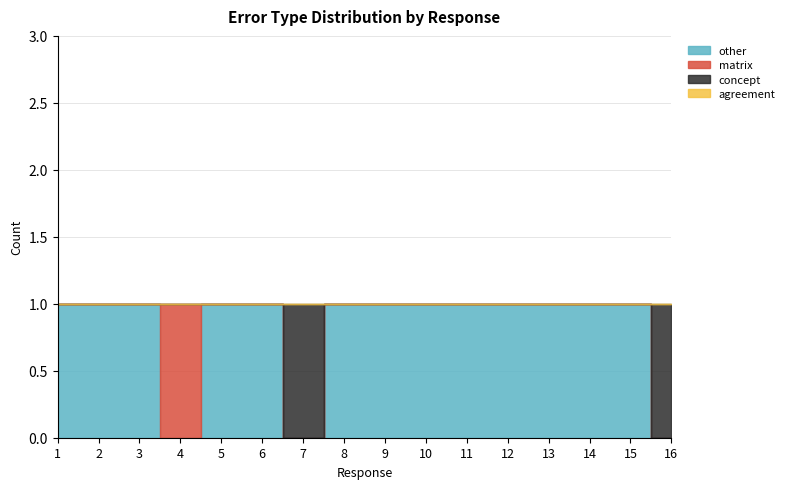

Which series has the largest total across all categories?

other